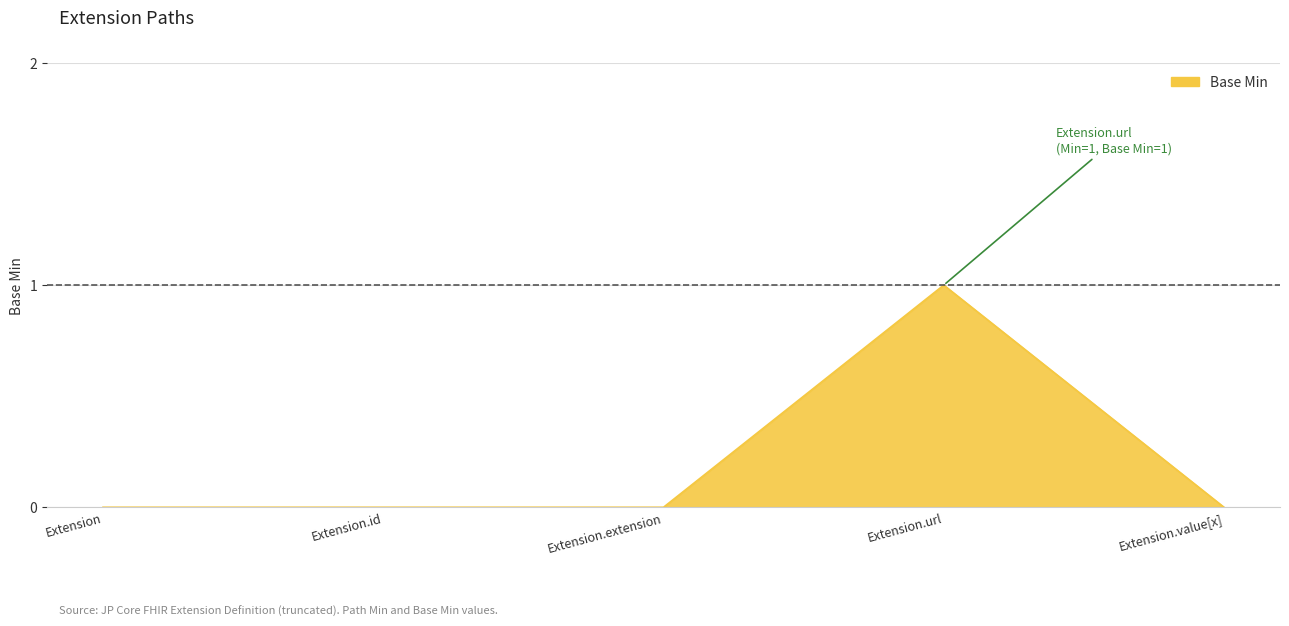

What is the greatest value displayed?

1